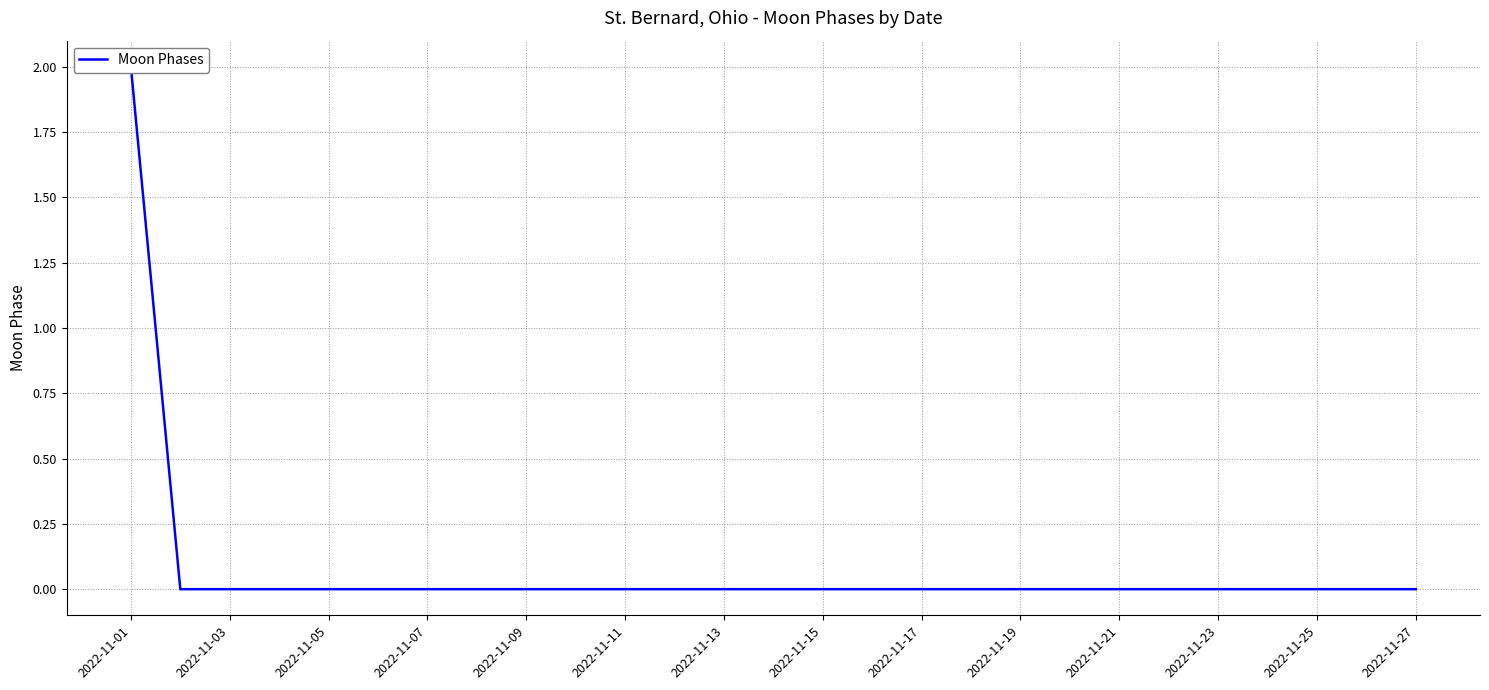

Which label corresponds to the smallest value in the chart?

2022-11-03